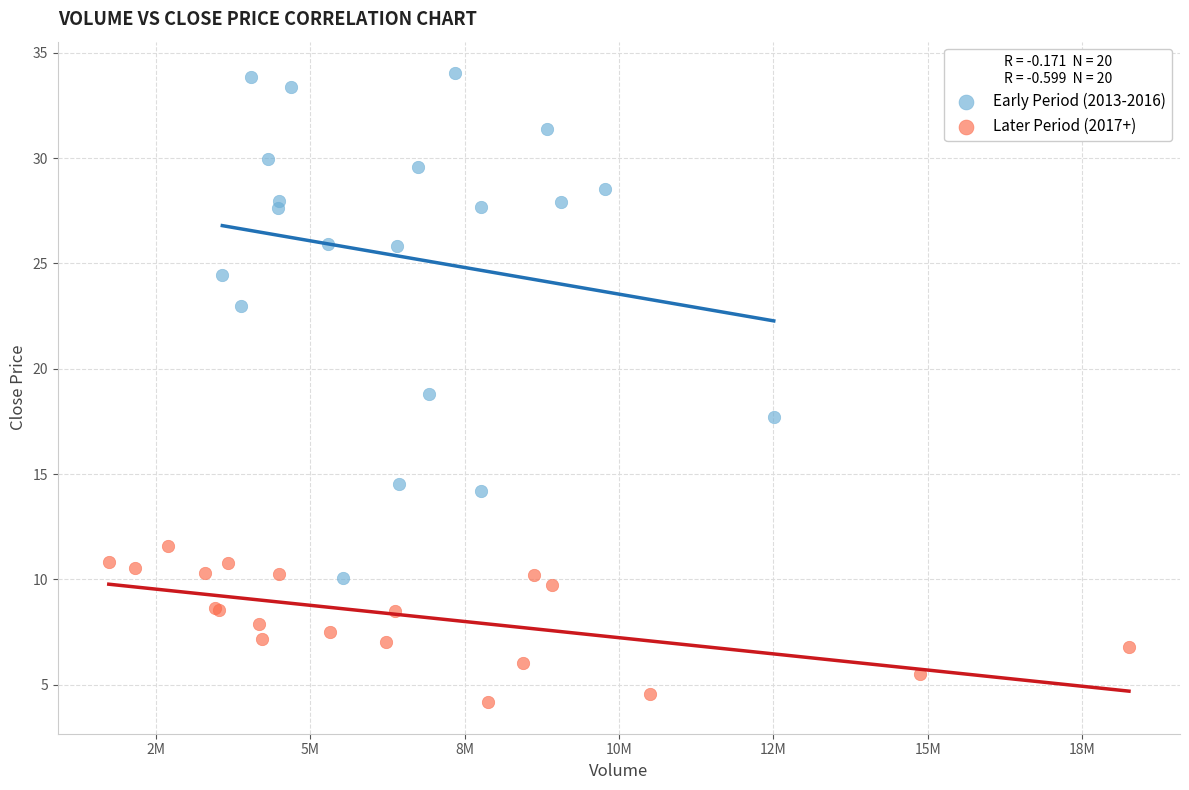

Which series has the largest Y range (max minus min)?

Early Period (2013-2016)